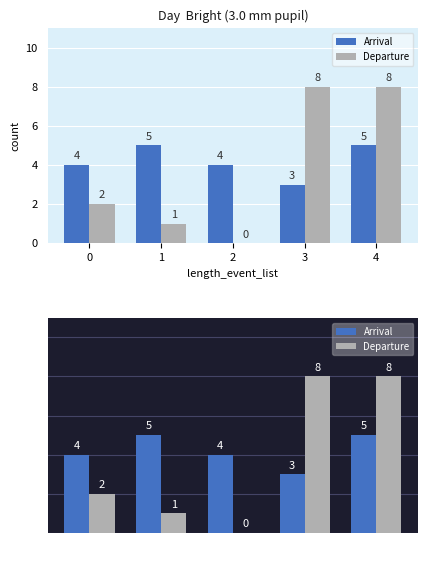

List the series in order of their peak value, lowest first.

Arrival, Departure